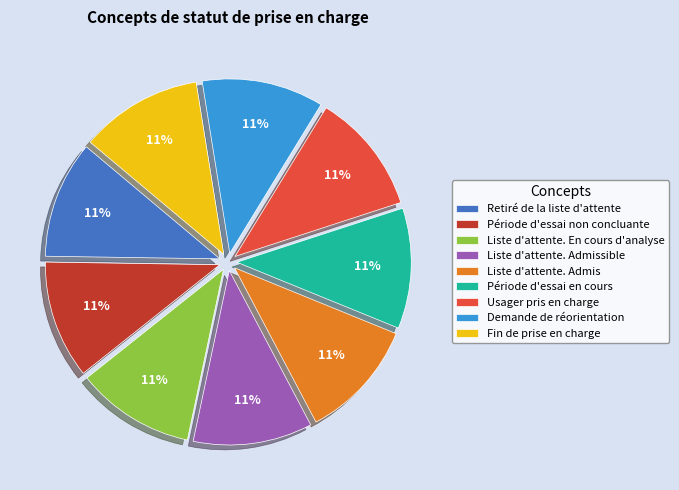

What is the ratio of the value at Usager pris en charge to the value at Liste d'attente. Admissible?

1.0